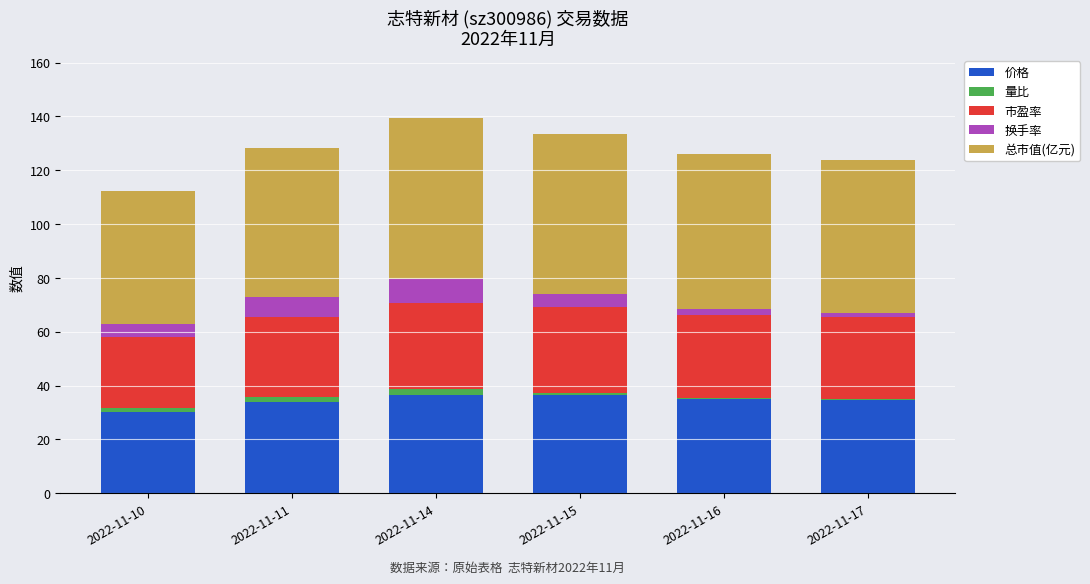

What is the maximum value for 价格?

36.5